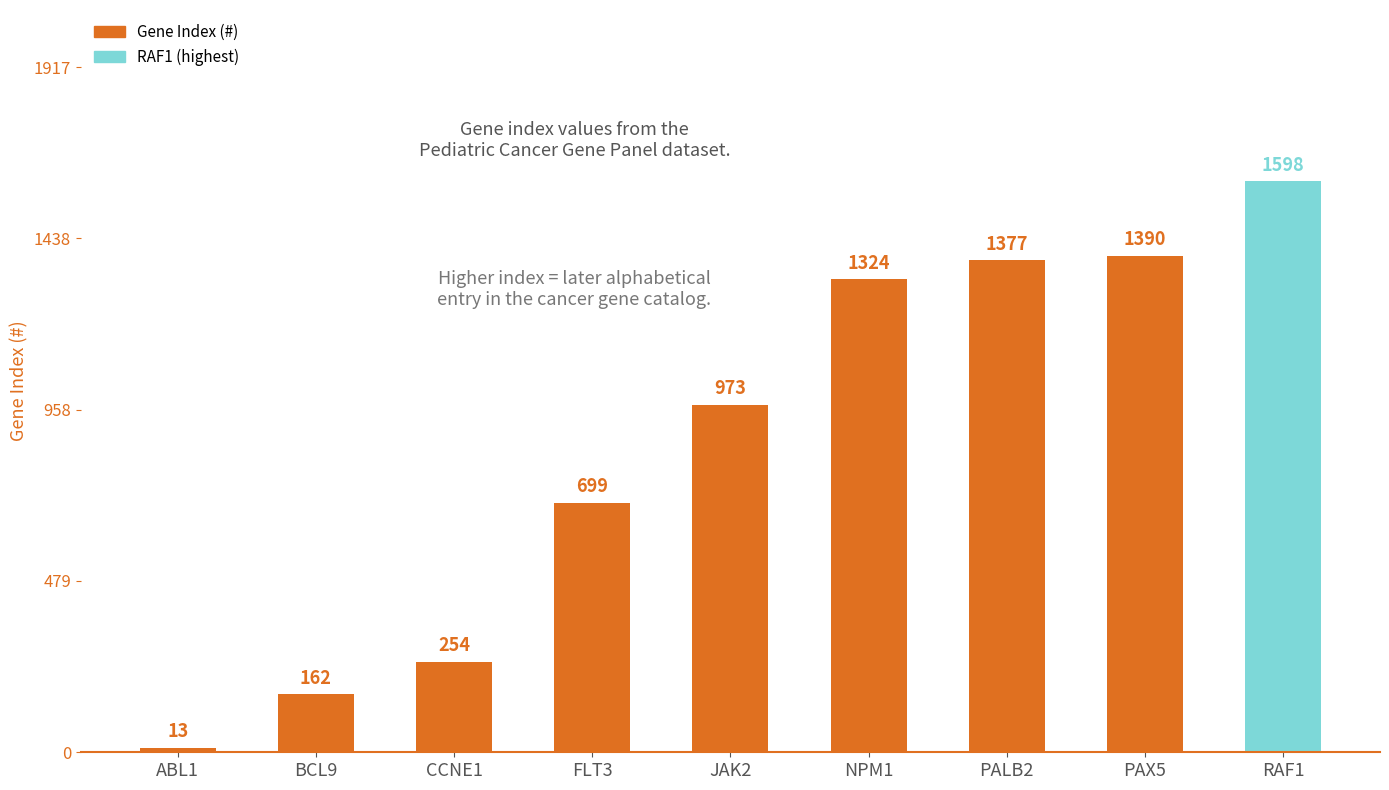

Which category has the highest value across all series?

RAF1